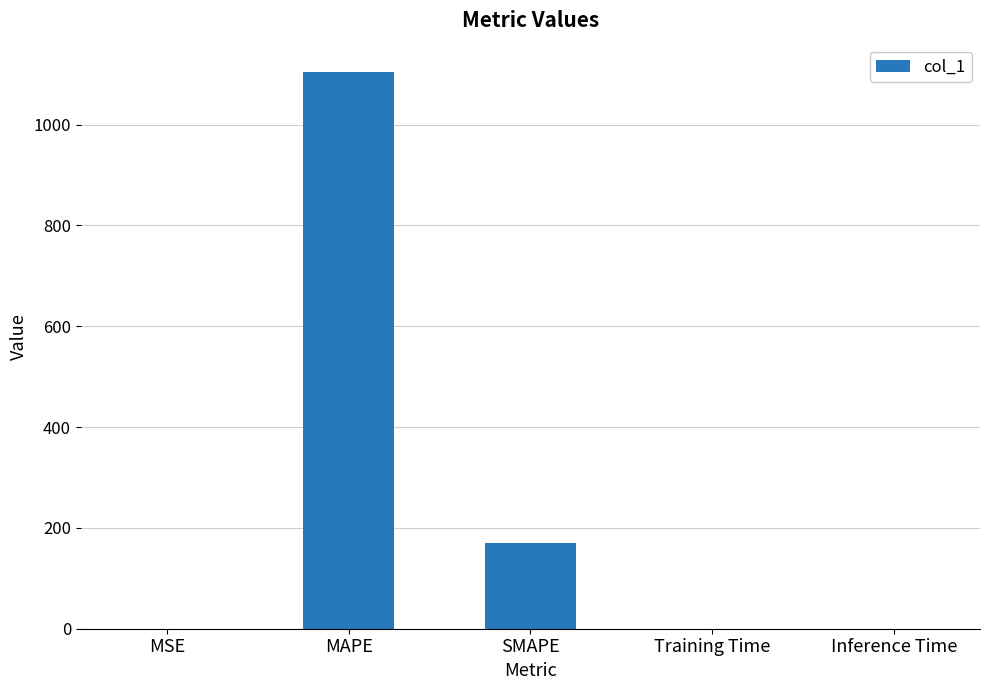

What is the difference between the values at Inference Time and MAPE?

1105.4